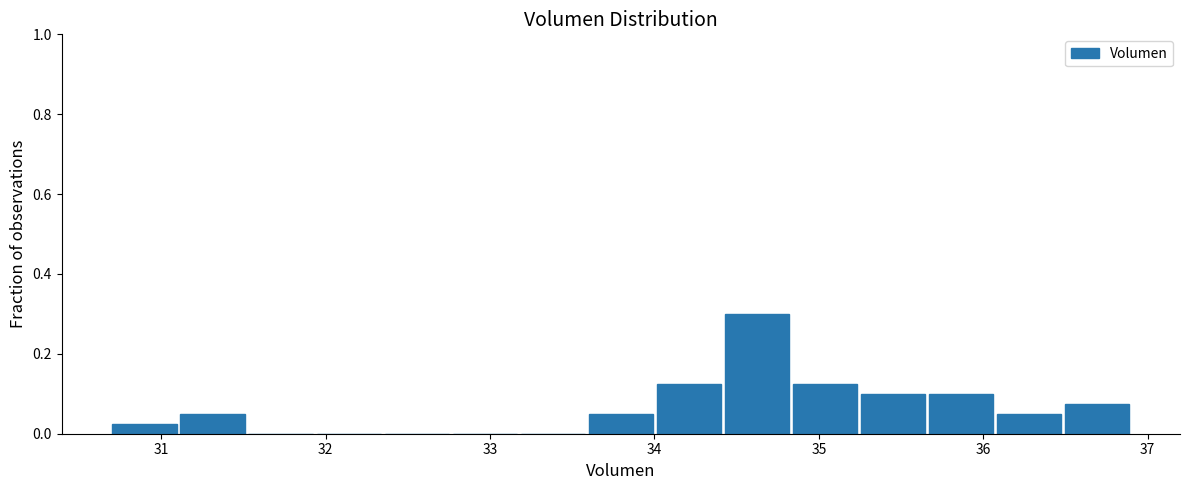

Reading left to right, transcribe this chart: for each bar, give the range it covers on the x-axis and its height. Neither the bar edges nor the heights are printed on the chart, so give them approximately, as read against the axes.

30.7 to 31.1: 0.02
31.1 to 31.5: 0.06
31.5 to 31.9: 0
31.9 to 32.3: 0
32.3 to 32.8: 0
32.8 to 33.2: 0
33.2 to 33.6: 0
33.6 to 34.0: 0.06
34.0 to 34.4: 0.12
34.4 to 34.8: 0.30
34.8 to 35.2: 0.12
35.2 to 35.7: 0.10
35.7 to 36.1: 0.10
36.1 to 36.5: 0.06
36.5 to 36.9: 0.08